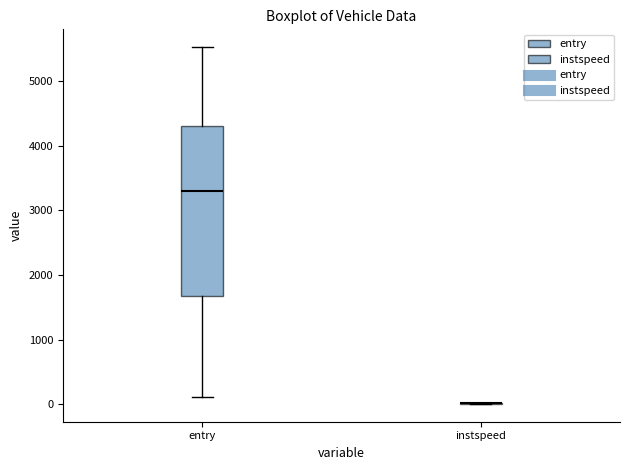

Reading left to right, transcribe this box plot: for each box, give where its median line is, the range the box spans, and where its two whiskers end, as read against the y-axis. The values are not printed on the chart, so give them approximately, as read against the axis.

entry: median 3300, box 1700 to 4300, whiskers 100 to 5500
instspeed: box collapsed to a line at 0, whiskers 0 to 0